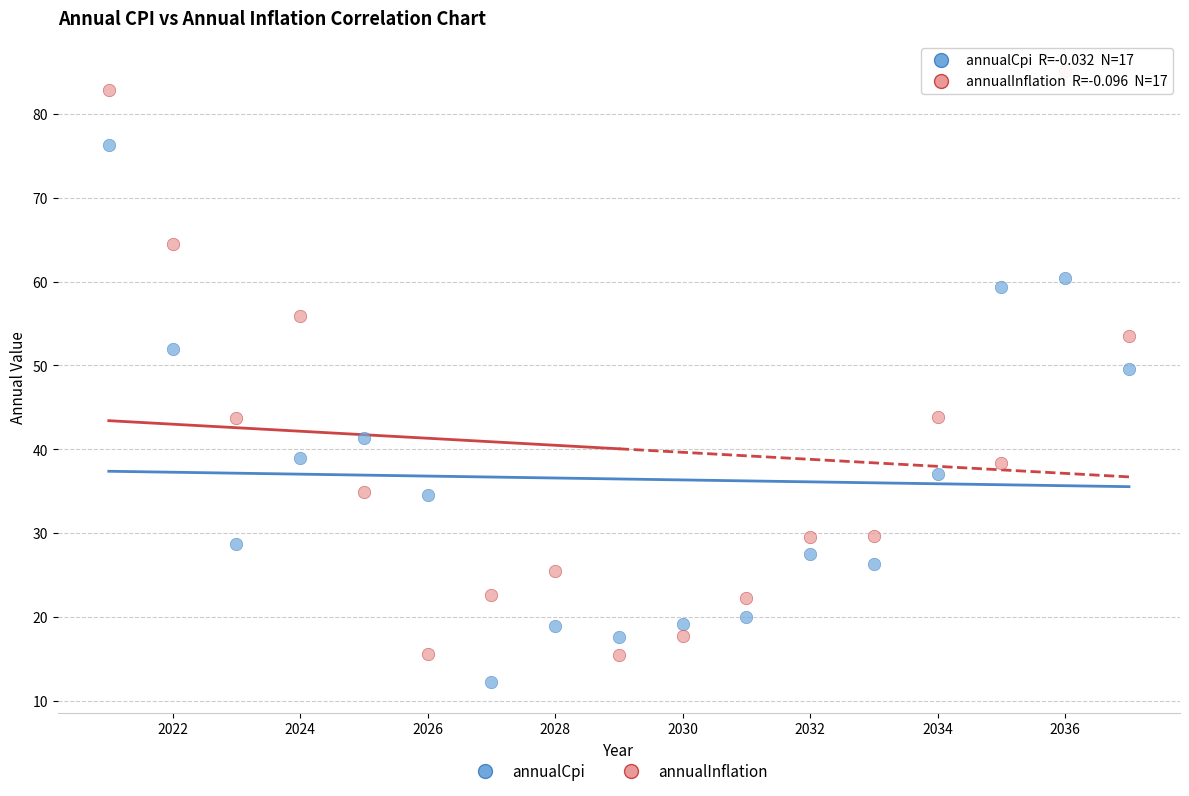

Which series reaches the maximum Y coordinate?

annualInflation